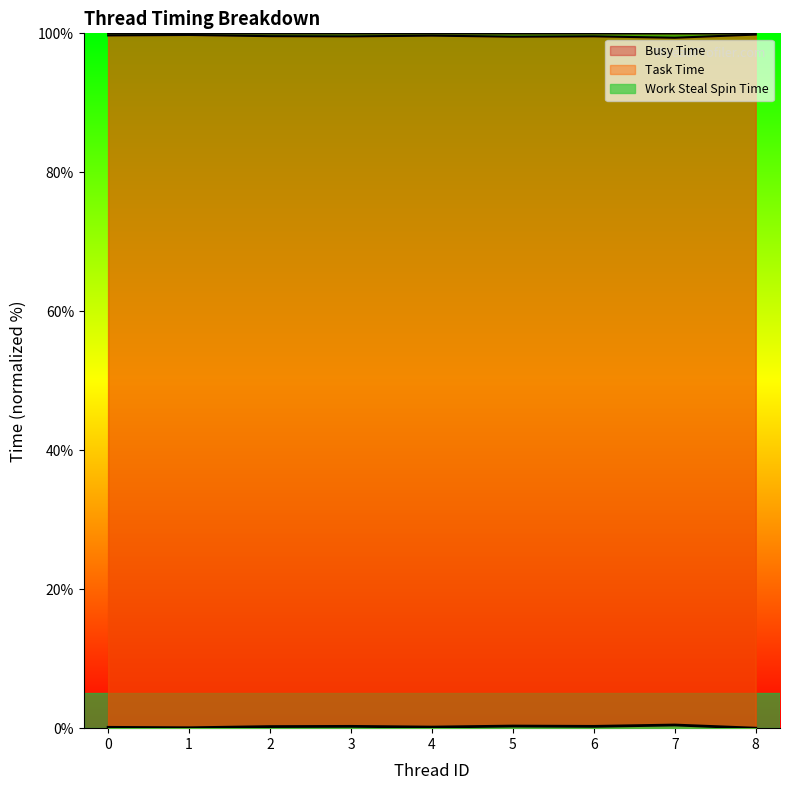

The value of Work Steal Spin Time at 4 is 0.2. True or false?

True